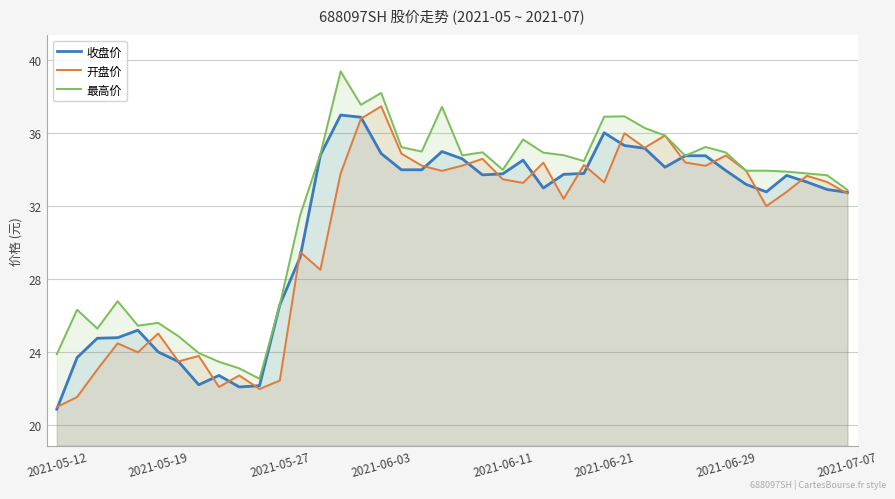

The value of 开盘价 at 2021-06-11 is 59.4. True or false?

False